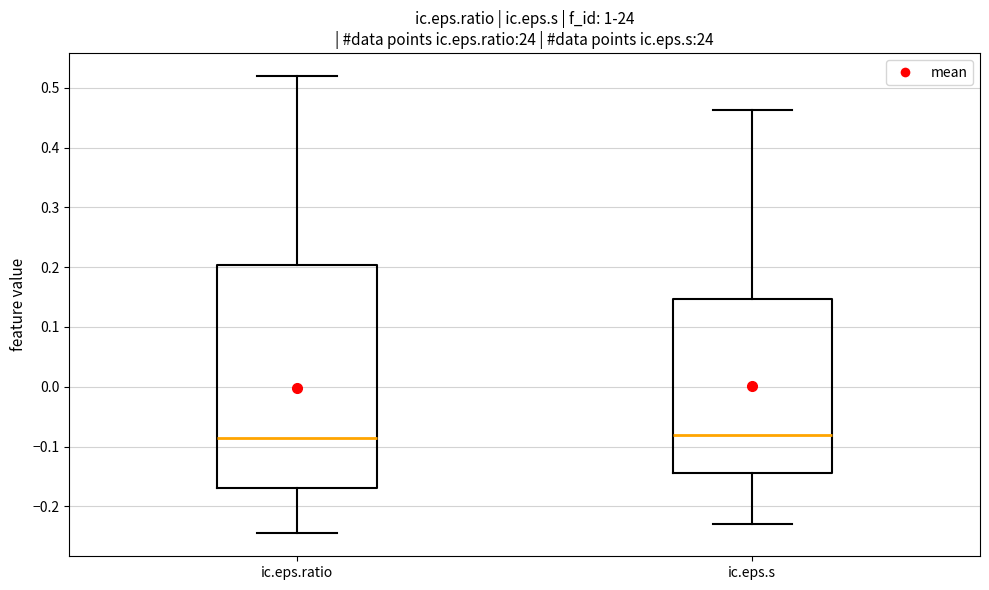

Reading left to right, transcribe this box plot: for each box, give where its median line is, the range the box spans, and where its two whiskers end, as read against the y-axis. The values are not printed on the chart, so give them approximately, as read against the axis.

ic.eps.ratio: median -0.09, box -0.17 to 0.20, whiskers -0.25 to 0.52
ic.eps.s: median -0.08, box -0.14 to 0.15, whiskers -0.23 to 0.46